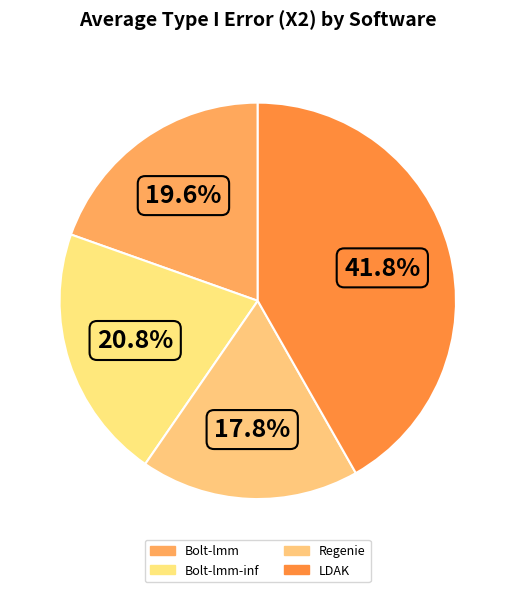

Does any single category account for the majority?

No